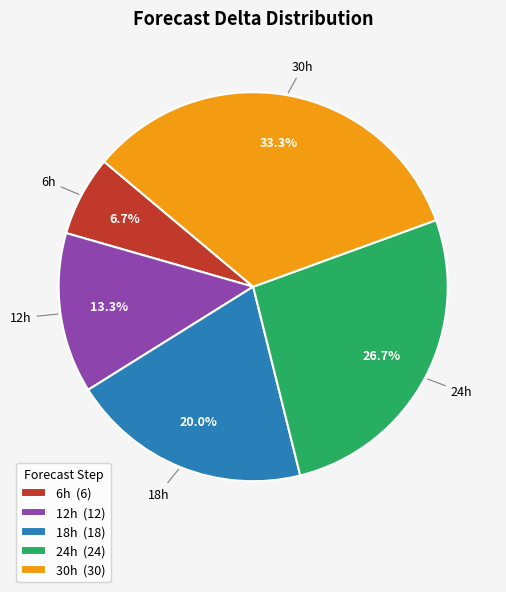

What percentage do 18h and 24h together represent?

46.7%